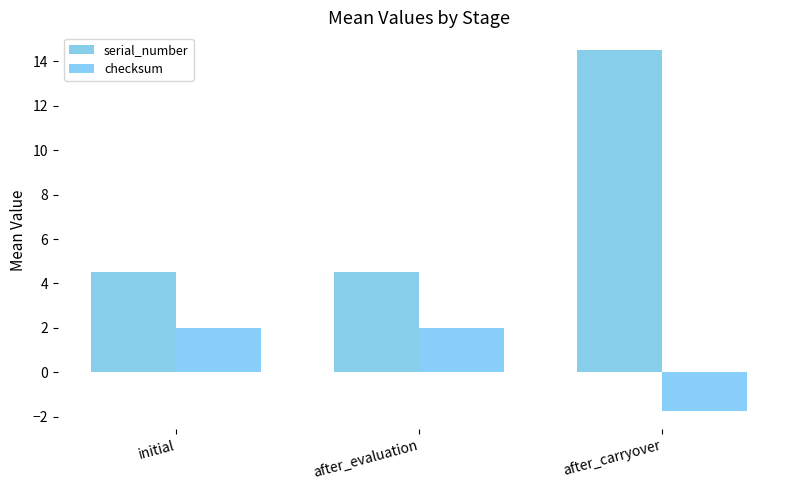

List the series in order of their overall mean, lowest first.

checksum, serial_number